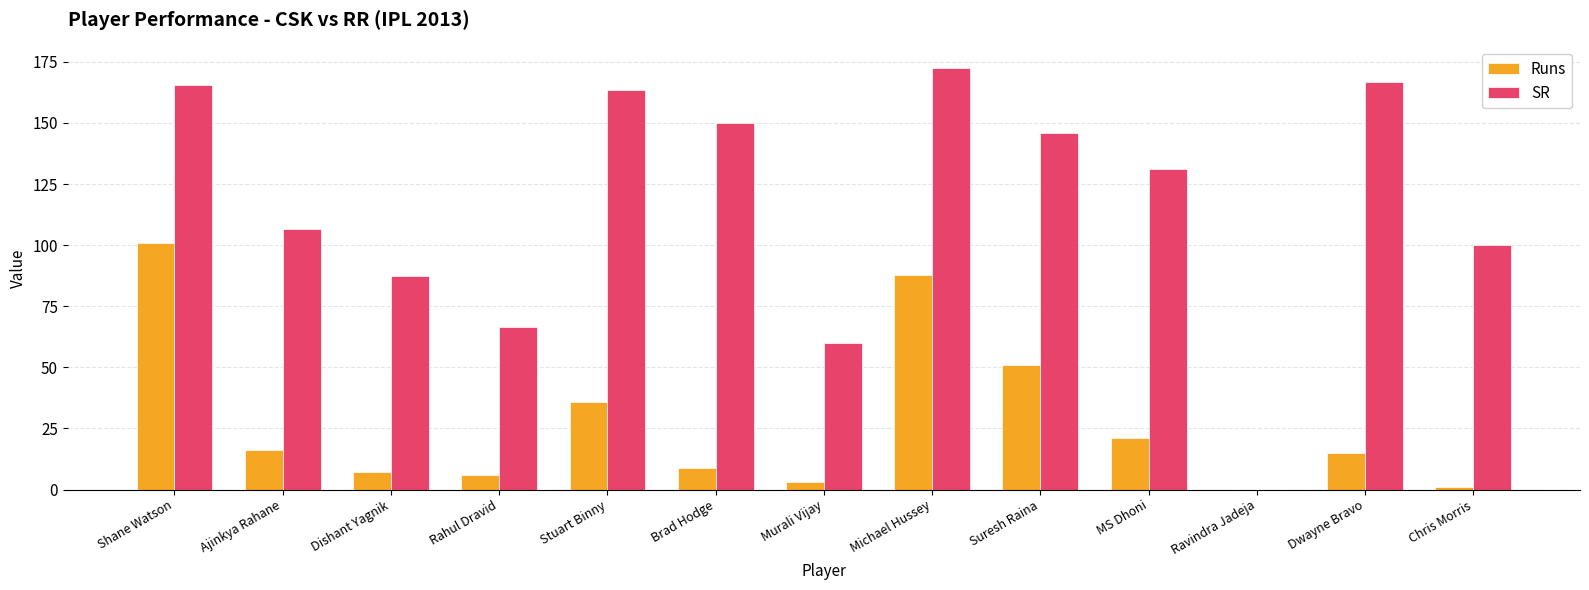

Between Suresh Raina and Chris Morris, which series saw the biggest shift?

Runs